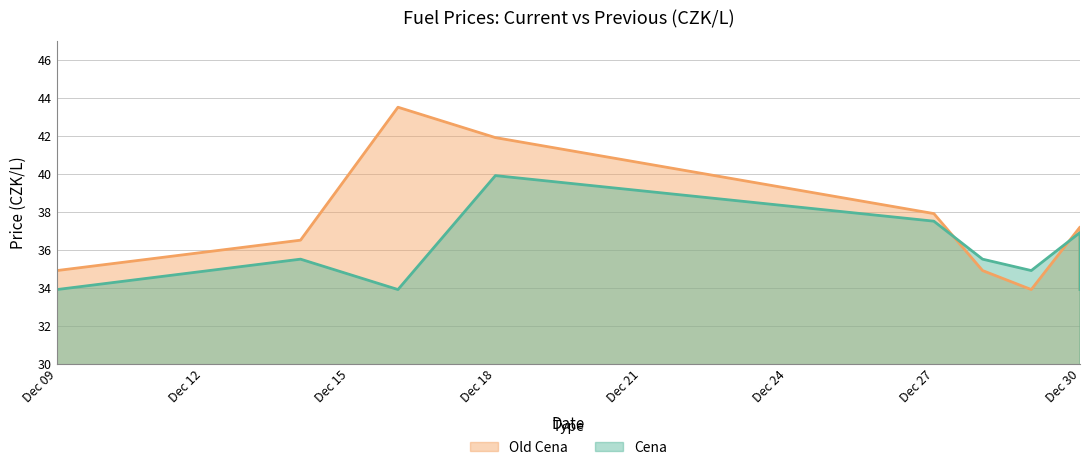

At how many categories does at least one series exceed 38?

2